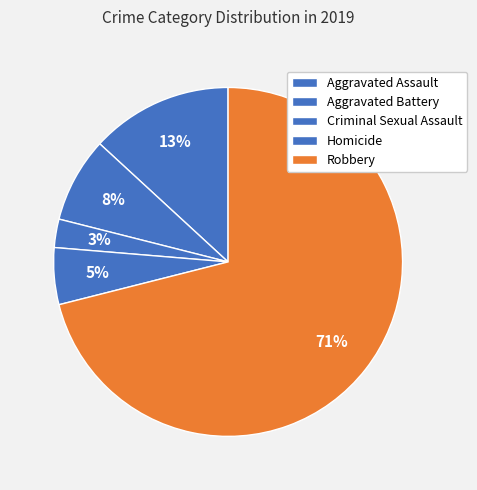

What percentage is the Robbery slice, to the nearest percent?

71%